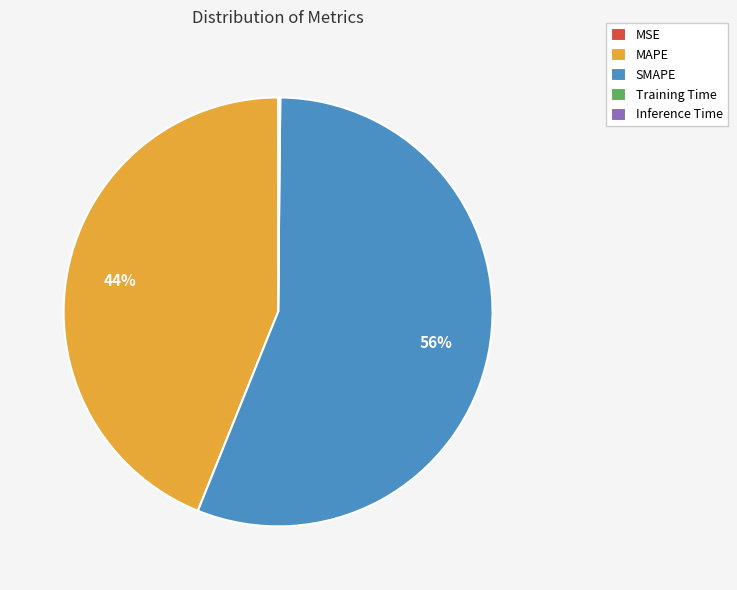

To the nearest percent, what is the difference between the largest and smallest slice percentages?

56%